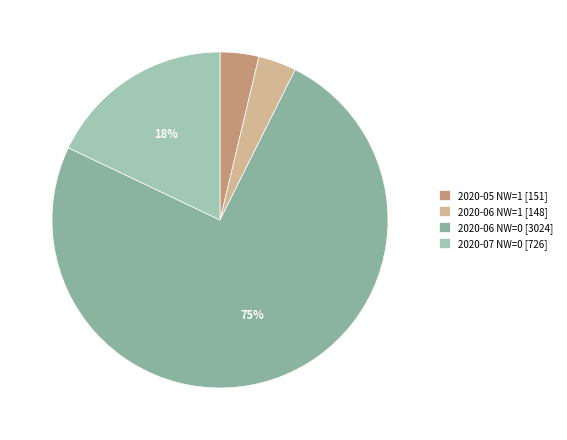

How many slices are in this pie chart?

4